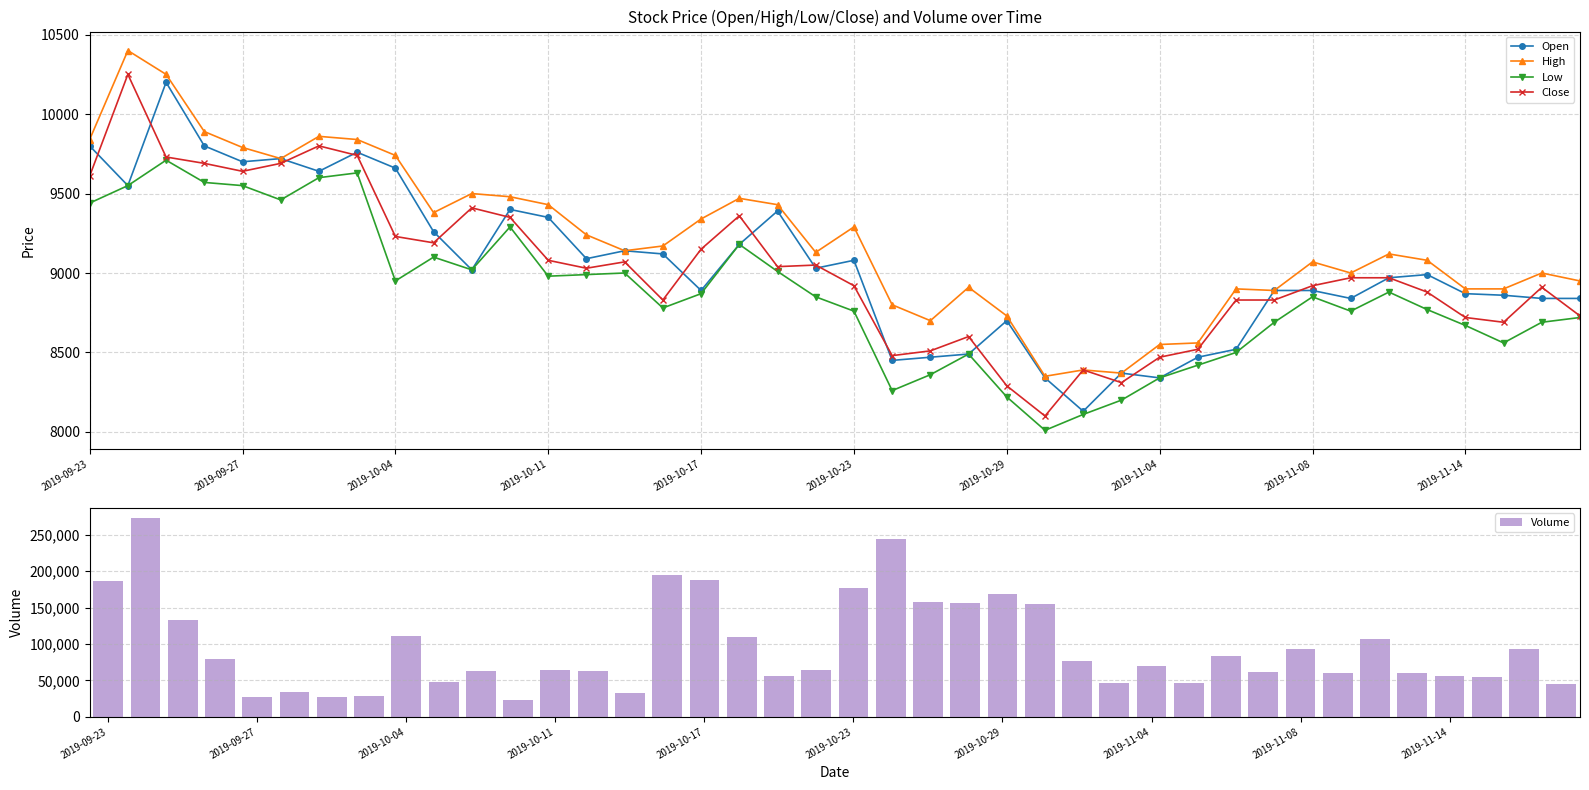

How many groups of bars are there?

40